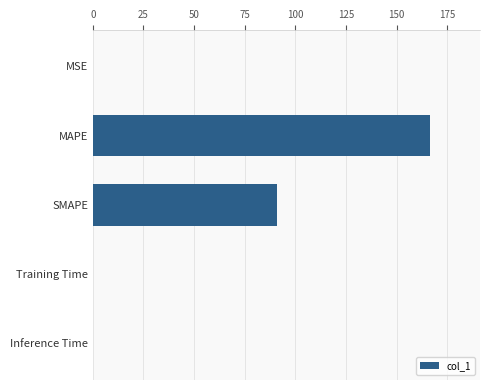

What is the sum of all values?

257.4